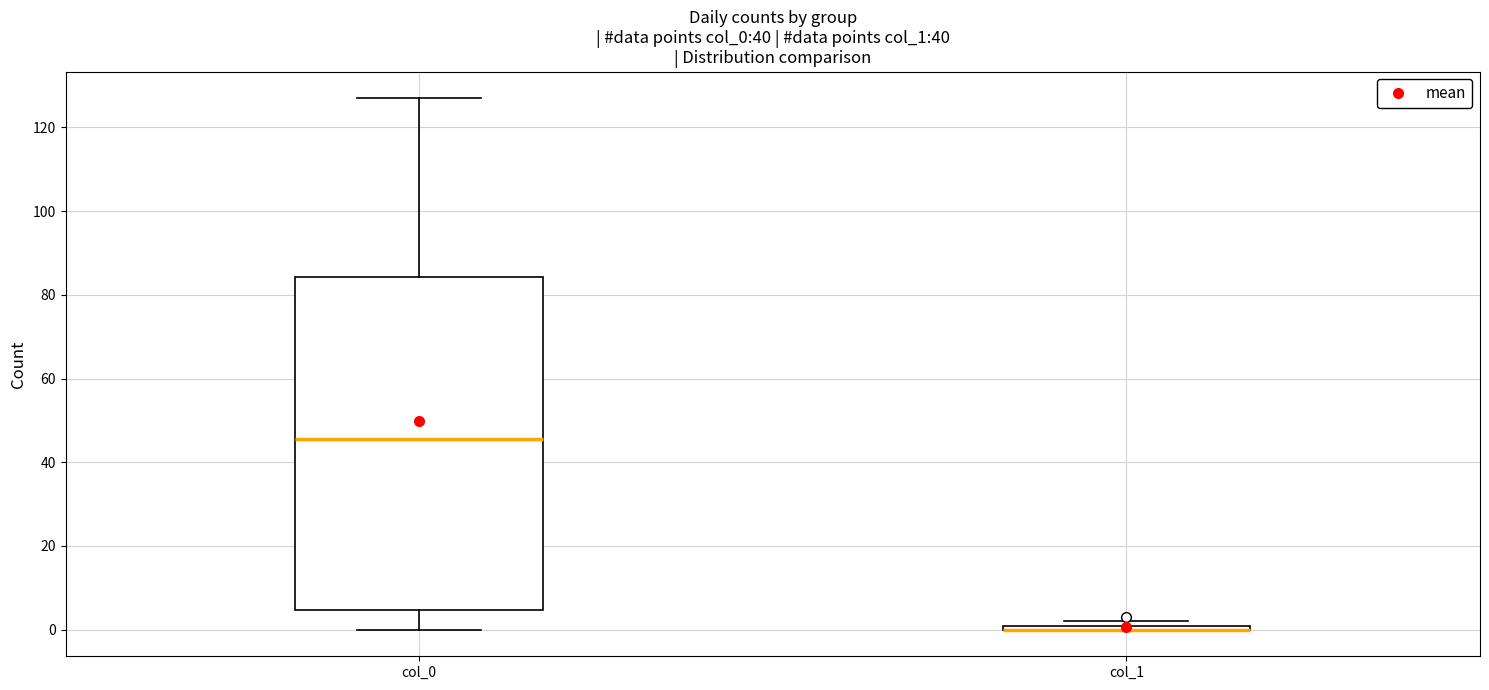

Where is the lower edge of the box for col_1 on the y-axis? The values are not printed on the chart, so give them approximately, as read against the axis.

0